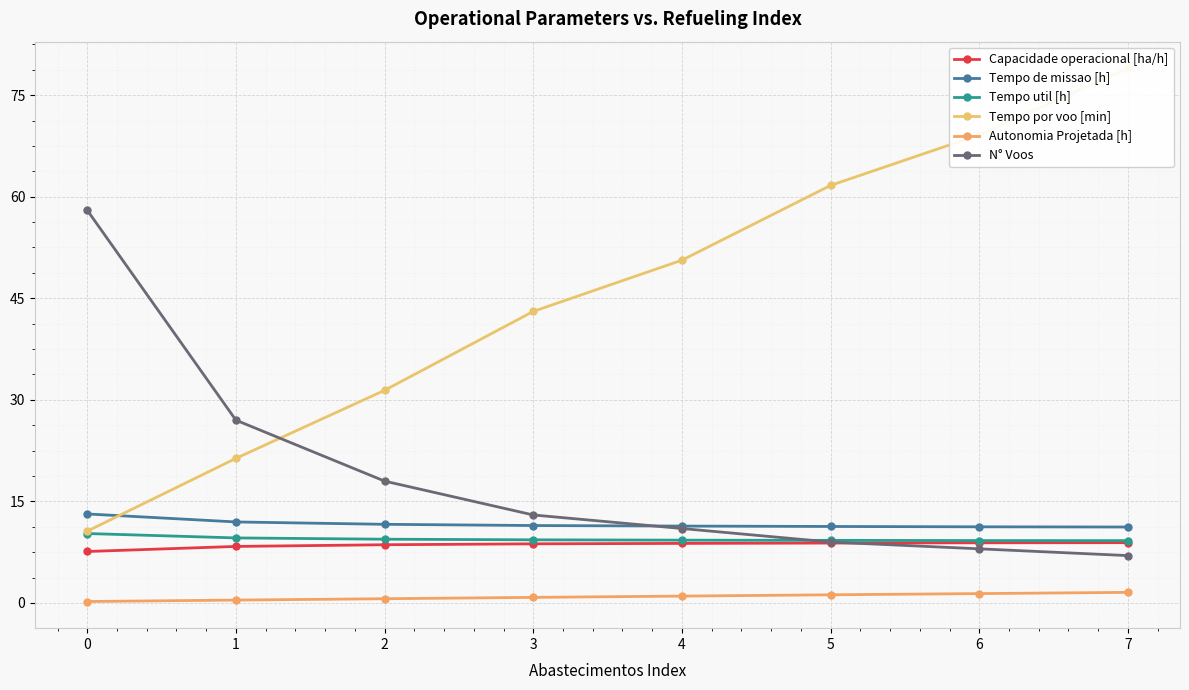

What is the value of the Capacidade operacional [ha/h] point at the 1st from the left?

7.6